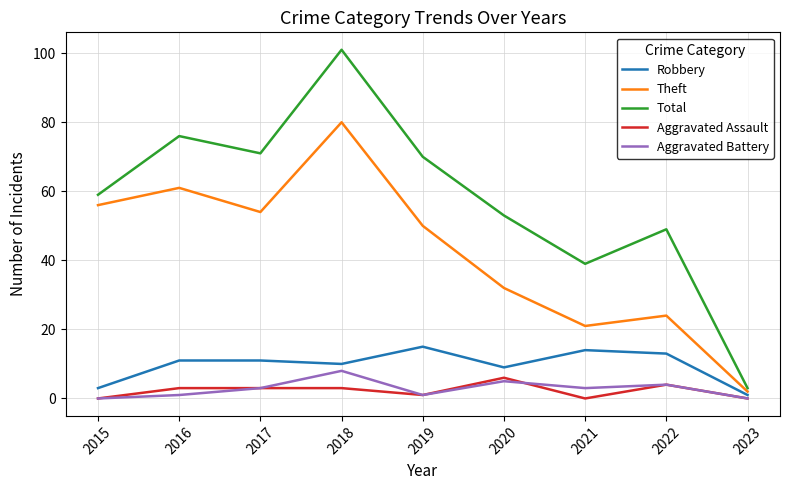

Is the value of Robbery at 2022 greater than the value of Theft at 2018?

No